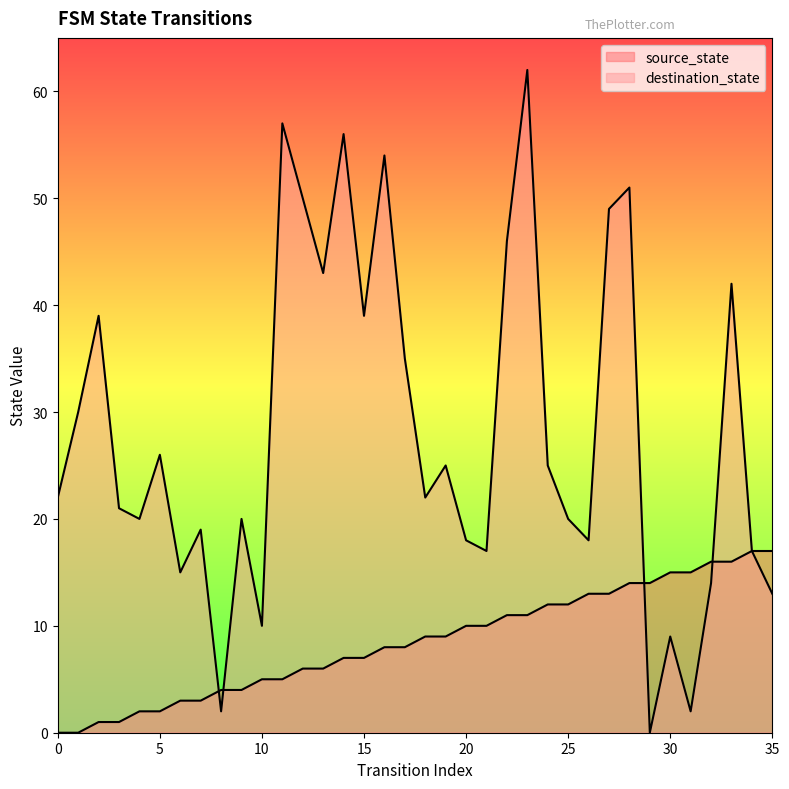

The value of destination_state at 12 is 13. True or false?

False